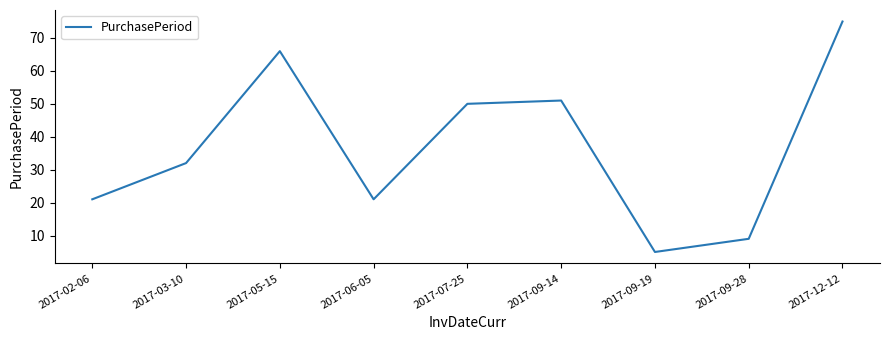

Reading left to right, extract all data points from this chart.

21	32	66	21	50	51	5	9	75